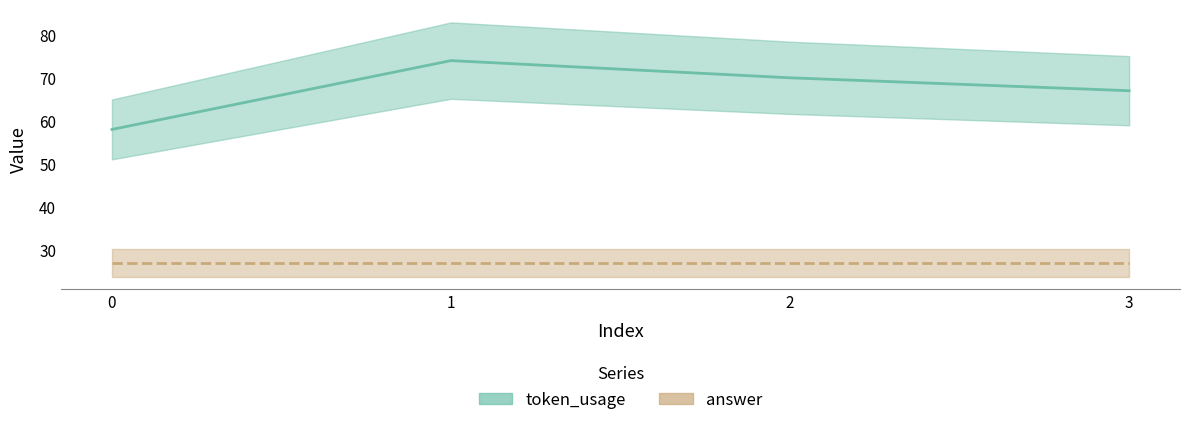

Reading left to right, what are all the values shown in this chart?

0=58	1=74	2=70	3=67